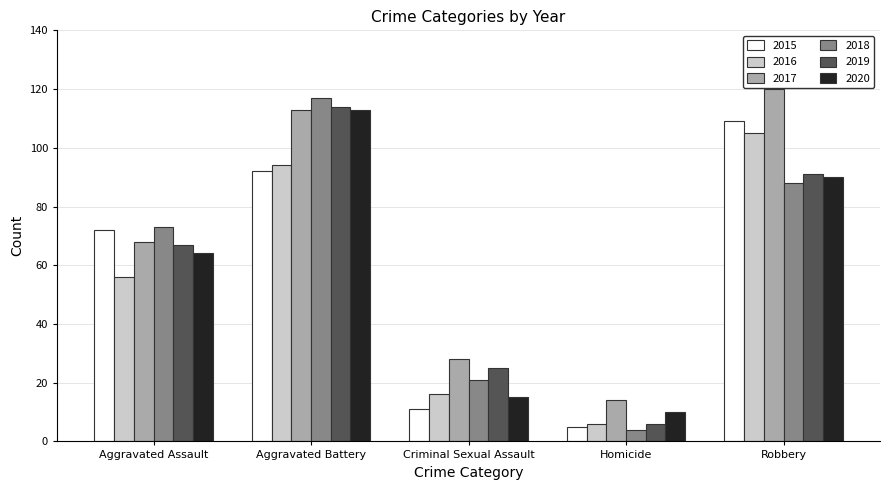

Which series changed the most between Aggravated Assault and Criminal Sexual Assault?

2015